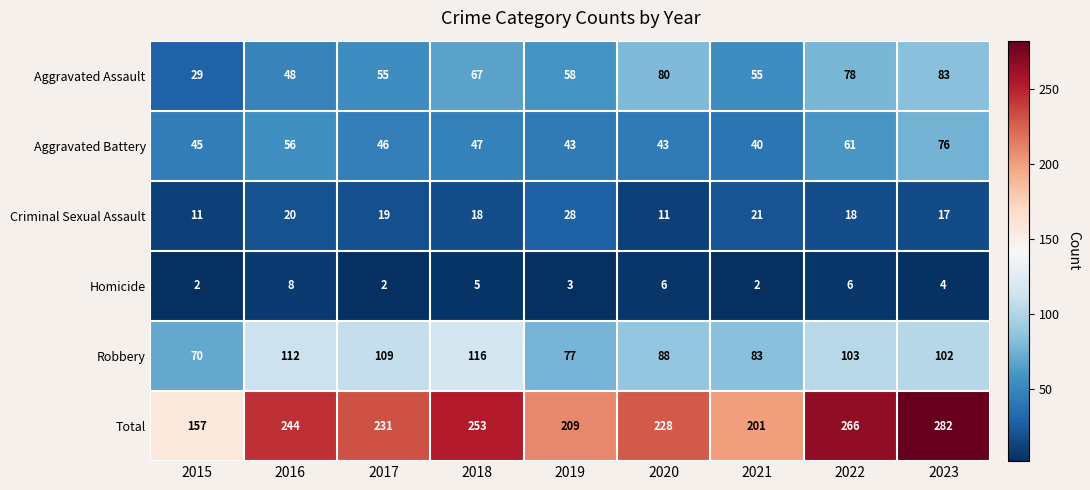

What is the approximate value of Aggravated Battery at 2017, to the nearest 5?

45